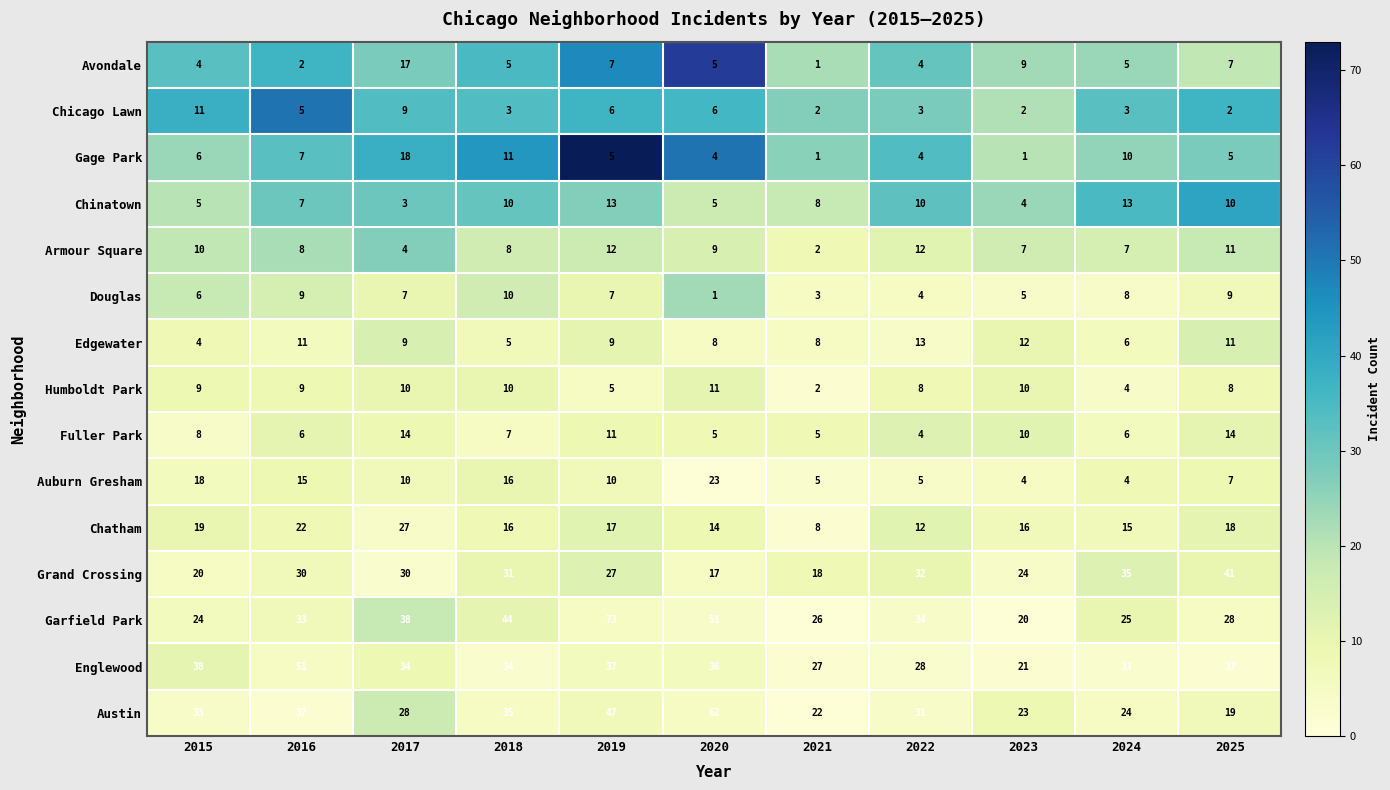

What is the sum of the Englewood values at 2018 and 2016?

85